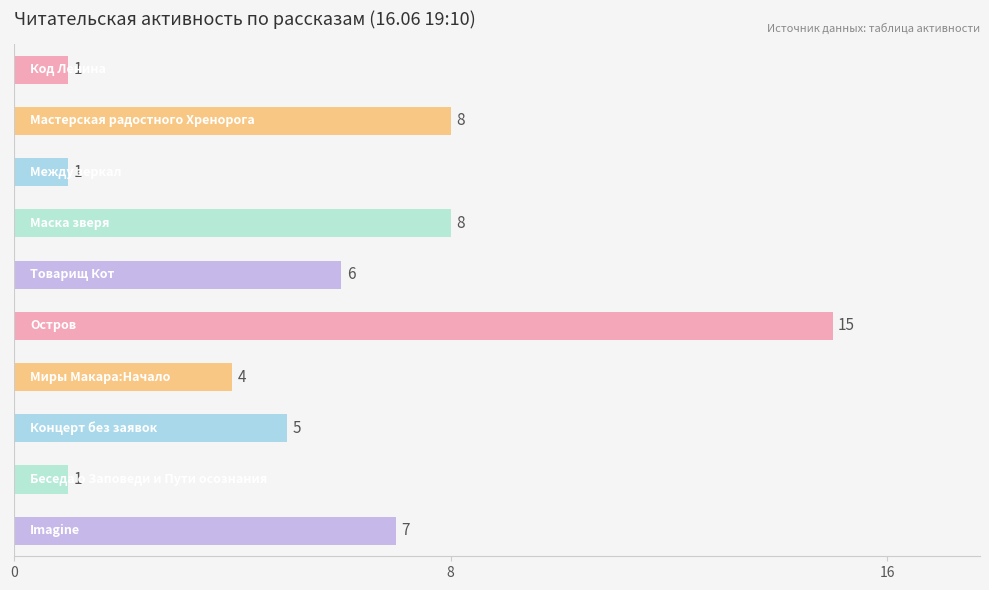

What is the average value?

6